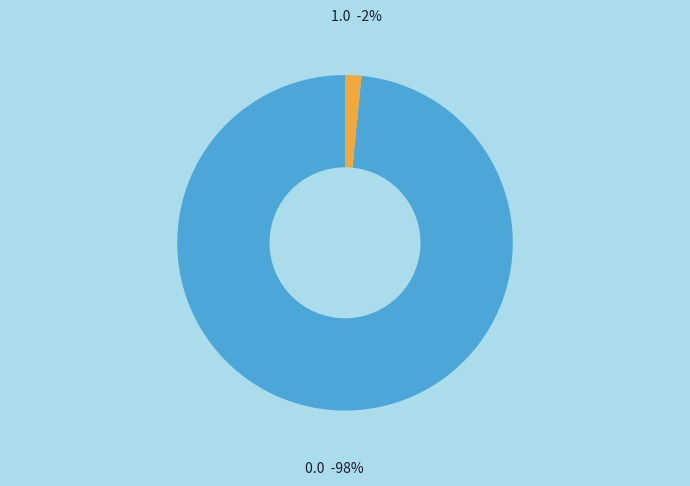

How many segments does this pie chart have?

2